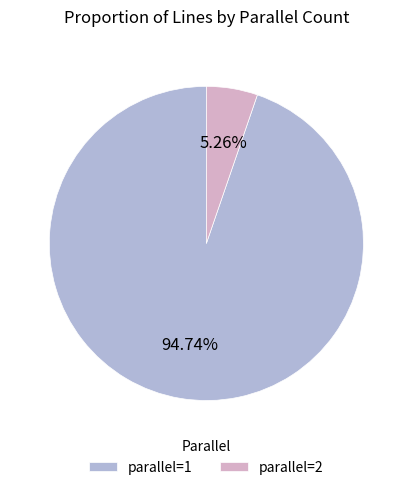

Does parallel=1 represent more than half of the total?

Yes